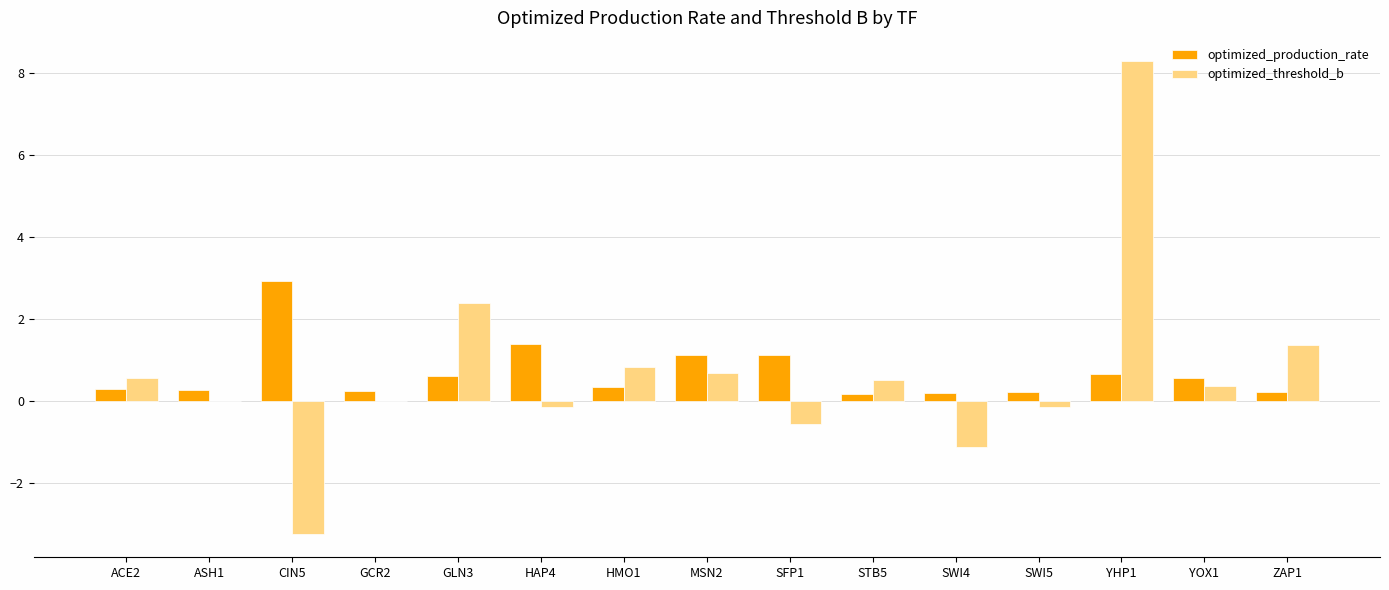

The optimized_production_rate series shows 0.2 at ZAP1. True or false?

True